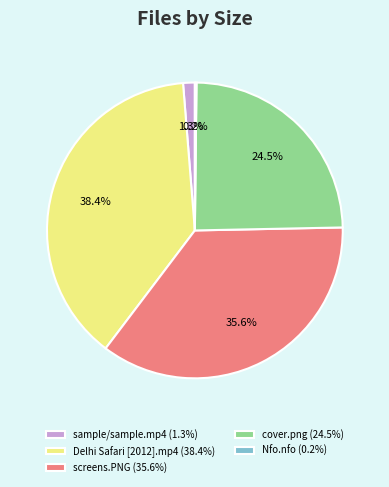

Between cover.png and Delhi Safari [2012].mp4, which is larger?

Delhi Safari [2012].mp4